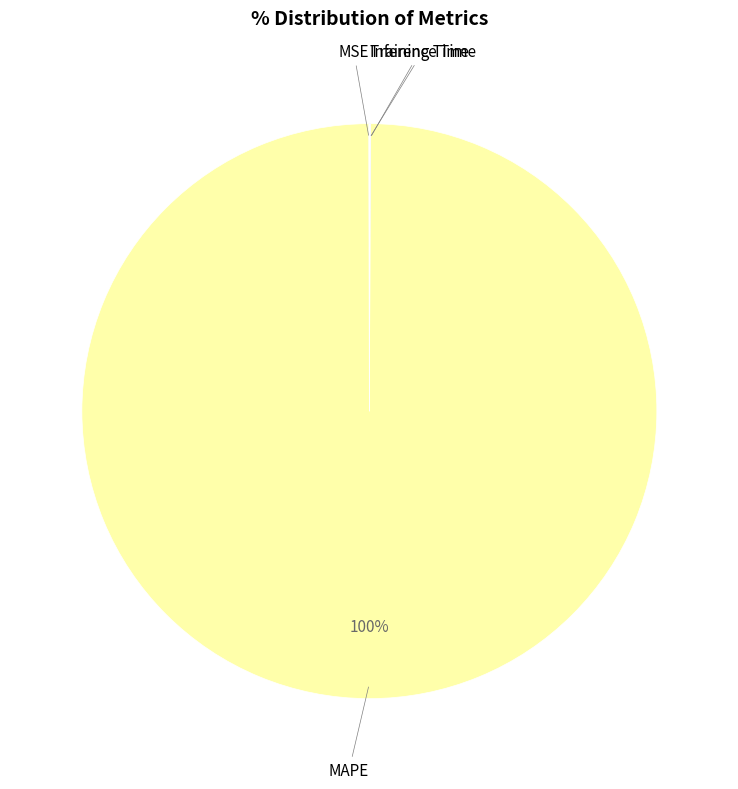

To the nearest percent, what is the difference between the largest and smallest slice percentages?

100%